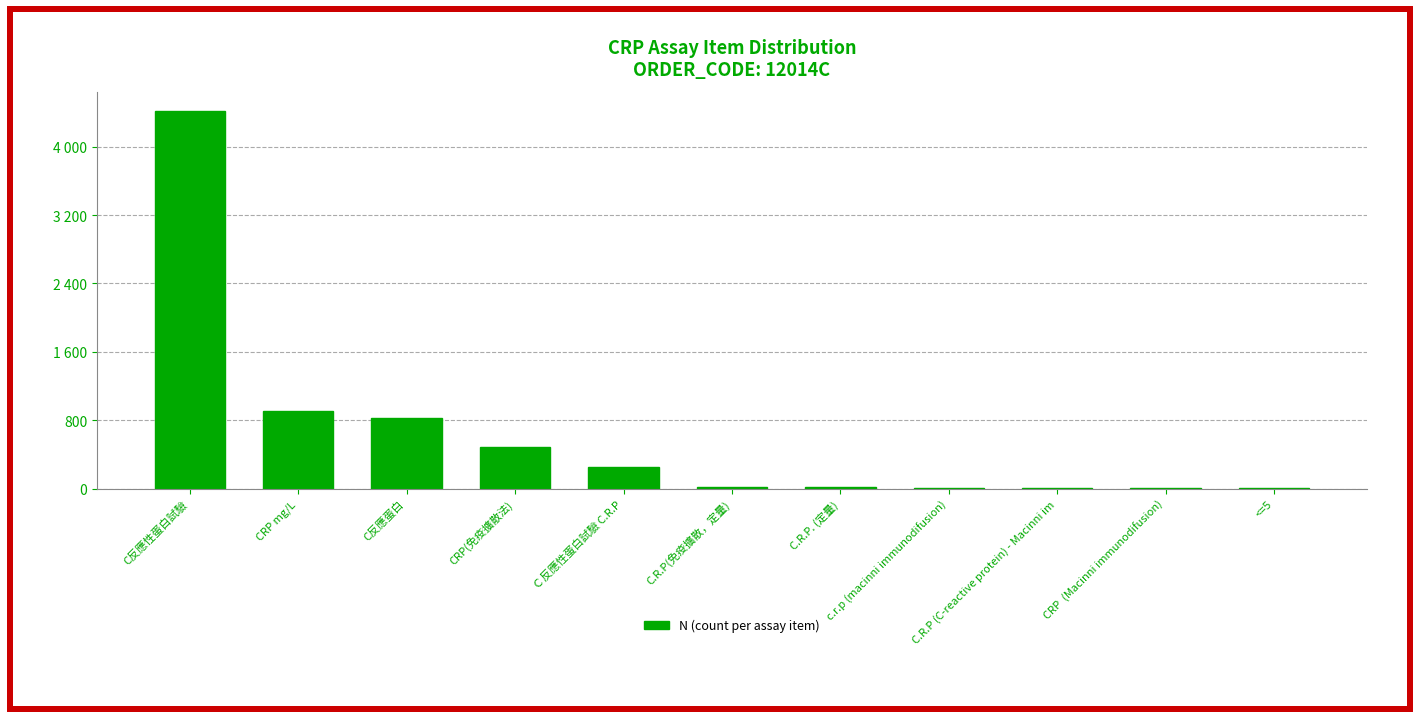

What is the label of the 9th bar from the left?

C.R.P (C-reactive protein) - Macinni im